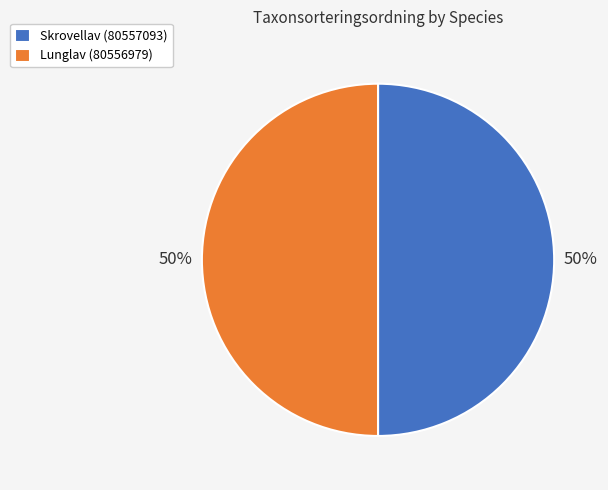

What is the ratio of the value at Lunglav (80556979) to the value at Skrovellav (80557093)?

1.0